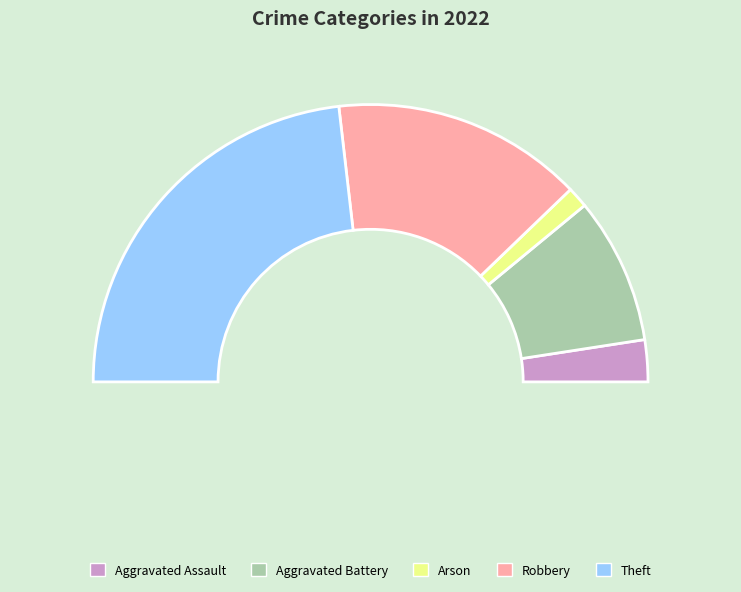

The Theft slice represents 61% of the pie. True or false?

False